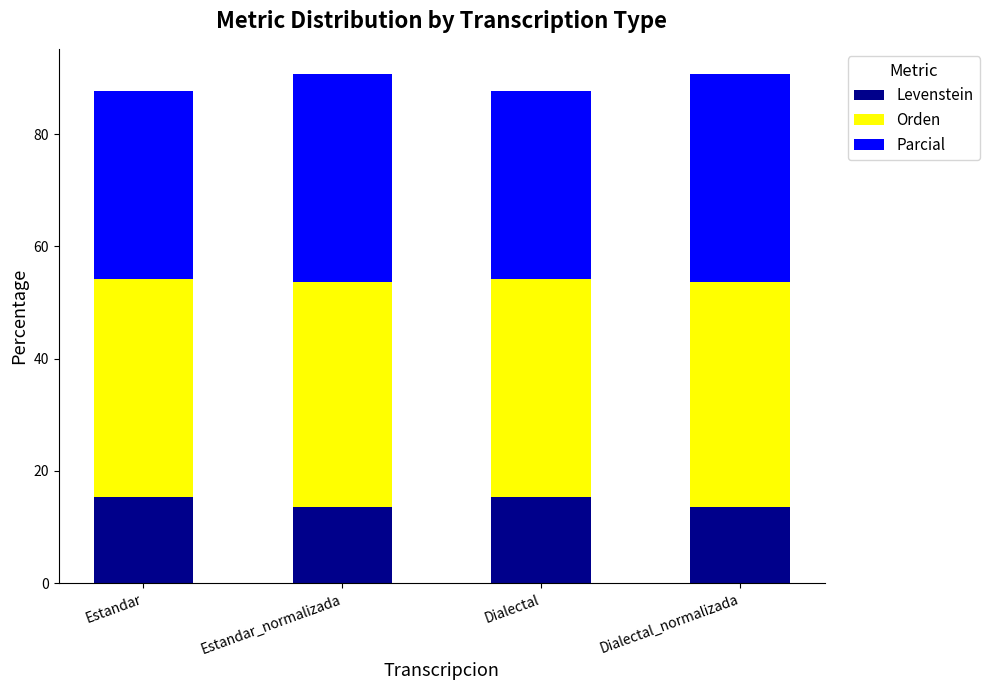

What is the difference between the maximum and minimum values in the Levenstein series?

1.7